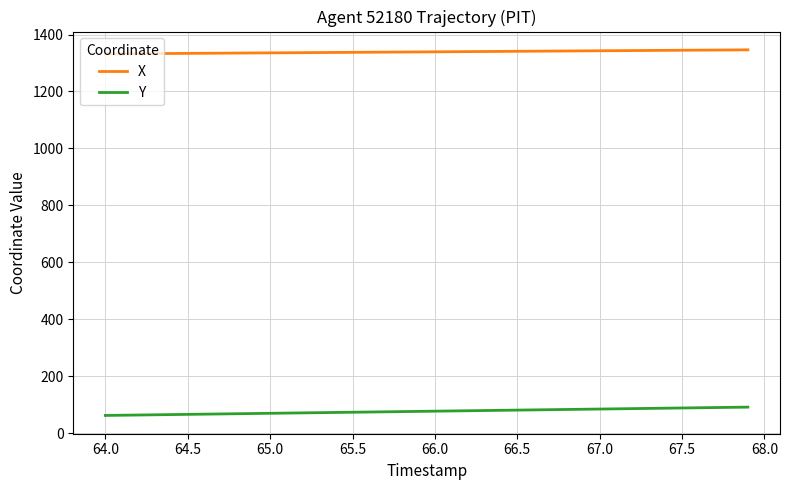

True or false: Y and X cross at least once.

False